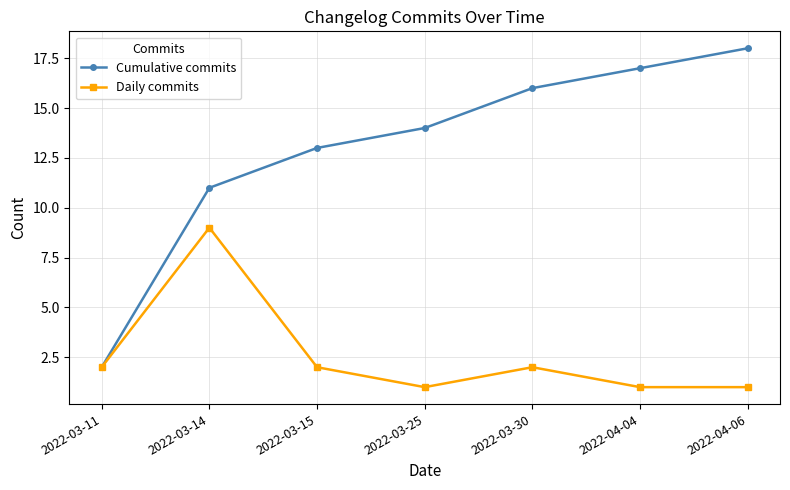

True or false: Cumulative commits has more than 2 points higher than both neighbors.

False